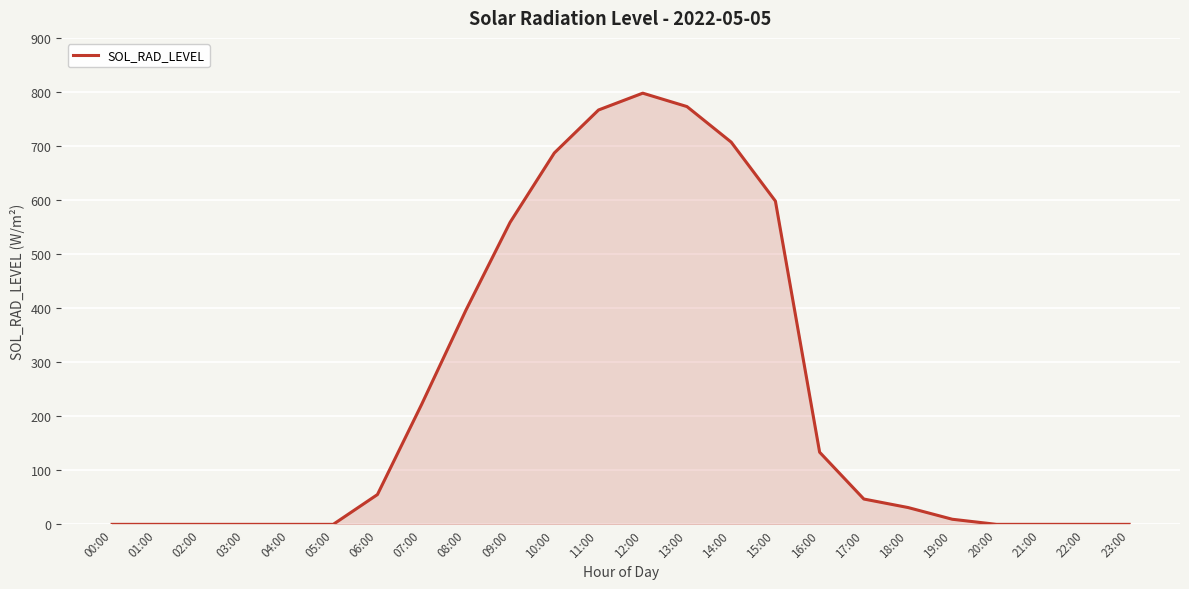

Read the value at 17:00.

46.9